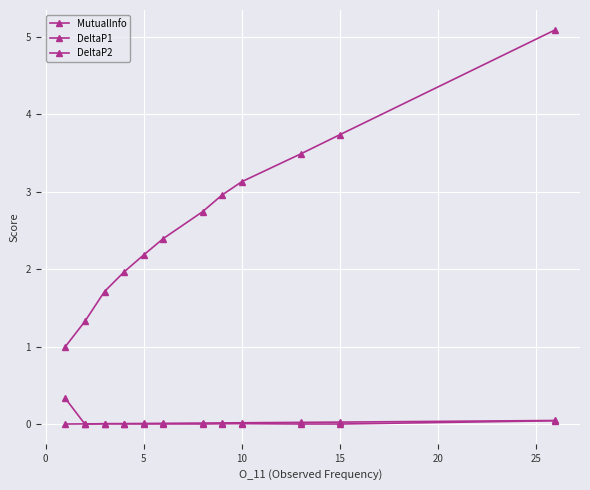

How many lines are shown in the chart?

3